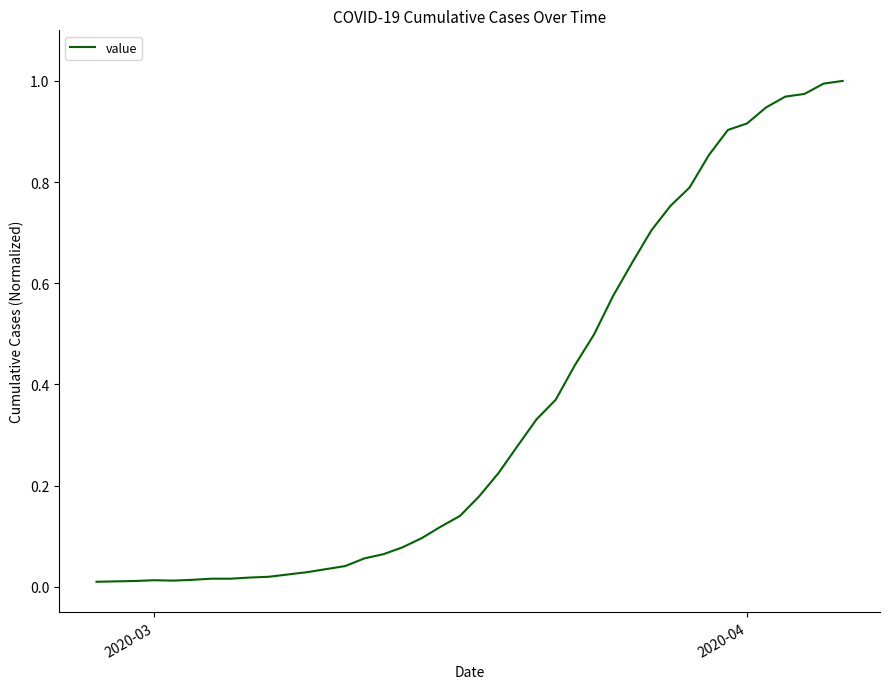

What is the difference between the second highest and minimum values?

1.0